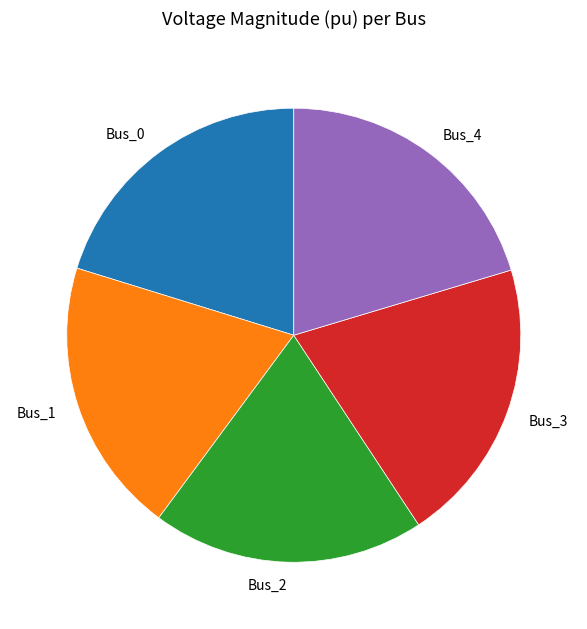

True or false: Bus_3 accounts for 30% of the total.

False